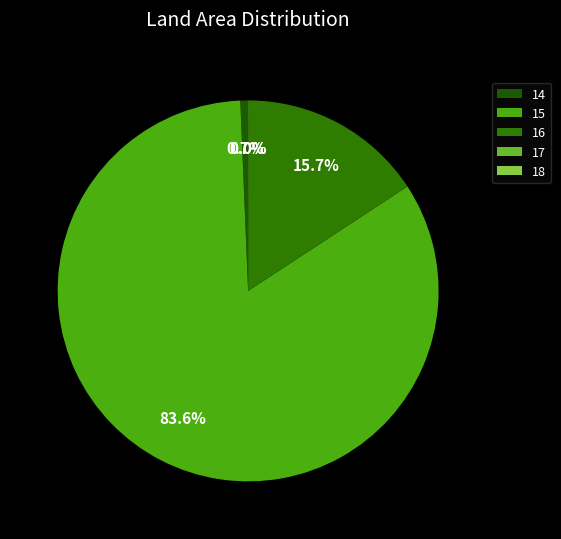

What is the smallest slice in the pie chart?

18